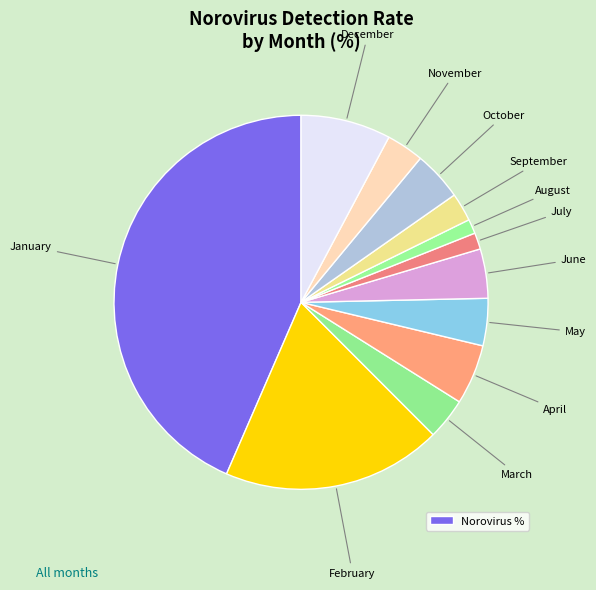

How many segments does this pie chart have?

12